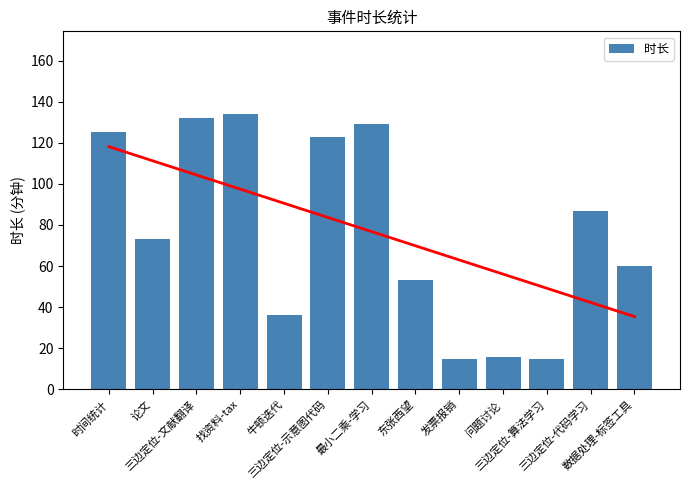

Which has a higher value, 三边定位-代码学习 or 时间统计?

时间统计